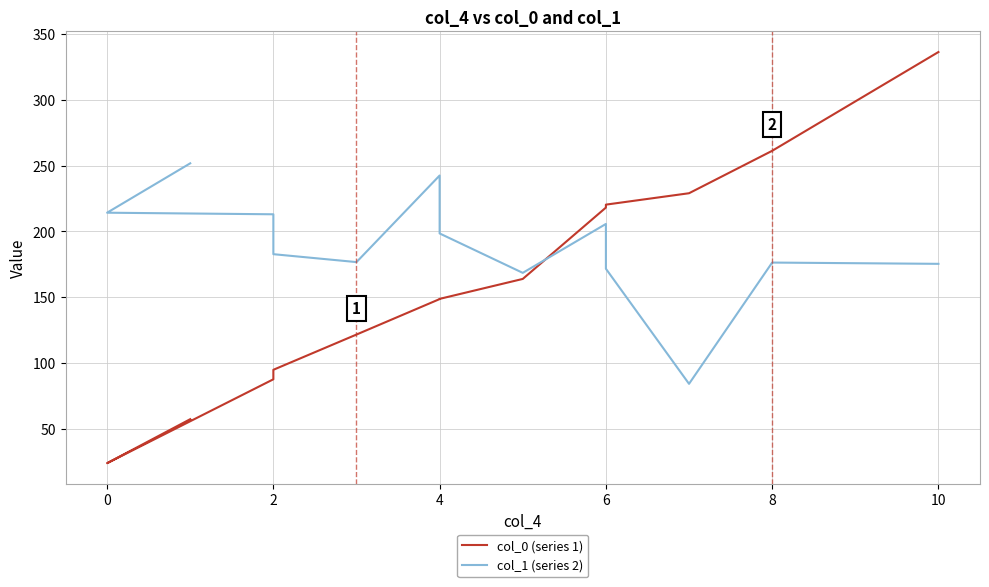

Which series has the largest total across all categories?

col_1 (series 2)